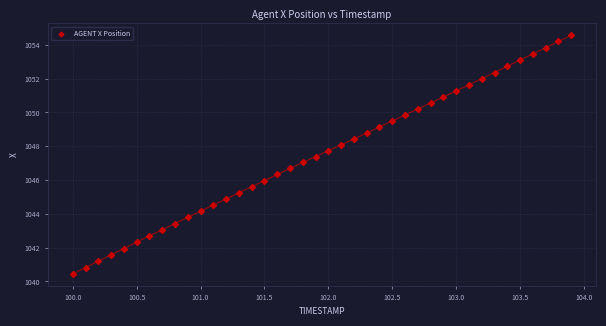

What is the range of X values (max minus min)?

3.9